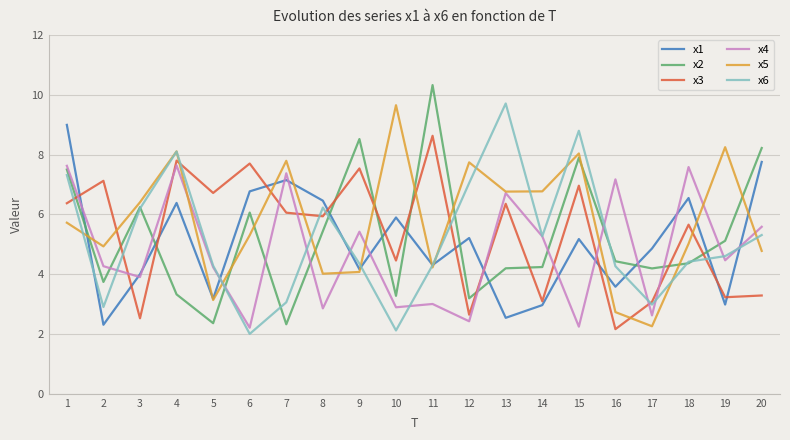

What are all the series names shown in the legend?

x1, x2, x3, x4, x5, x6